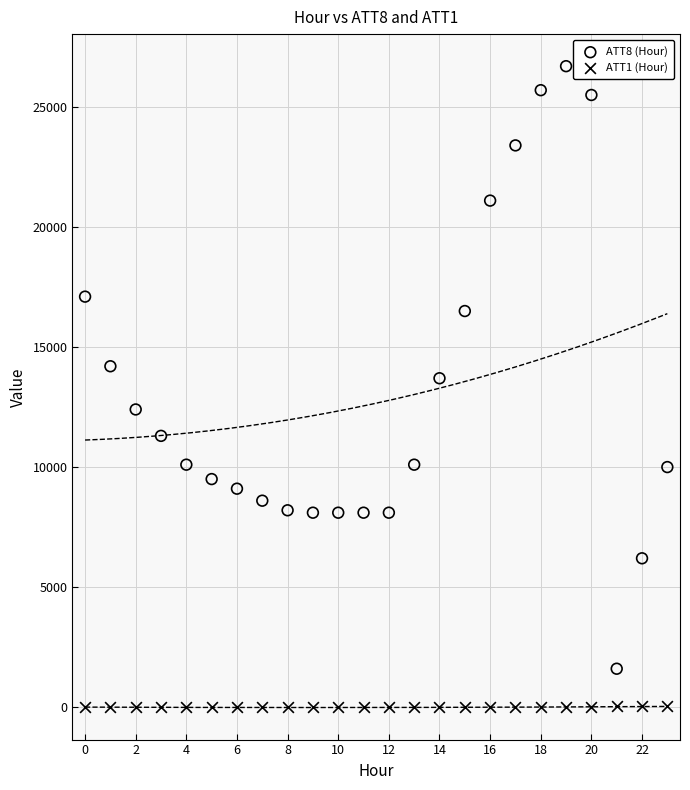

Which series contains the lowest Y value?

ATT1 (Hour)